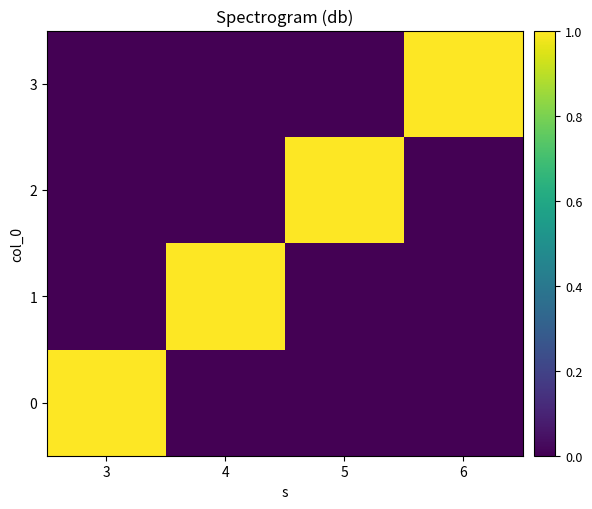

List the series in order of their peak value, lowest first.

0, 1, 2, 3